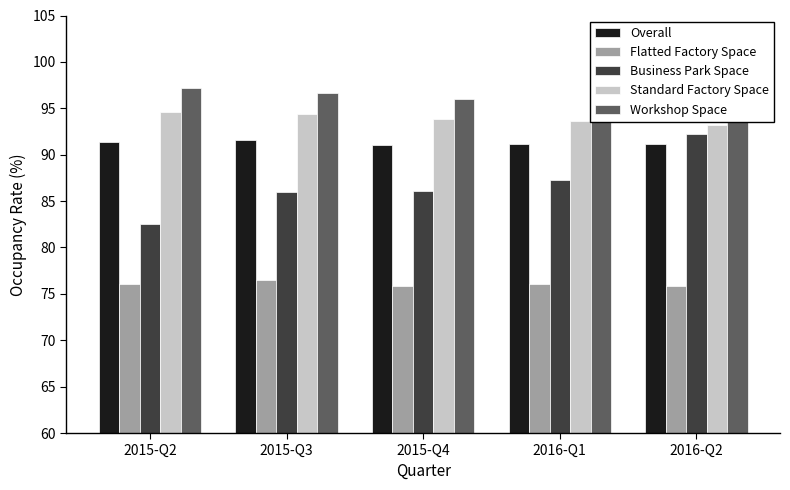

What is the difference between the Standard Factory Space values at 2016-Q2 and 2015-Q2?

1.4